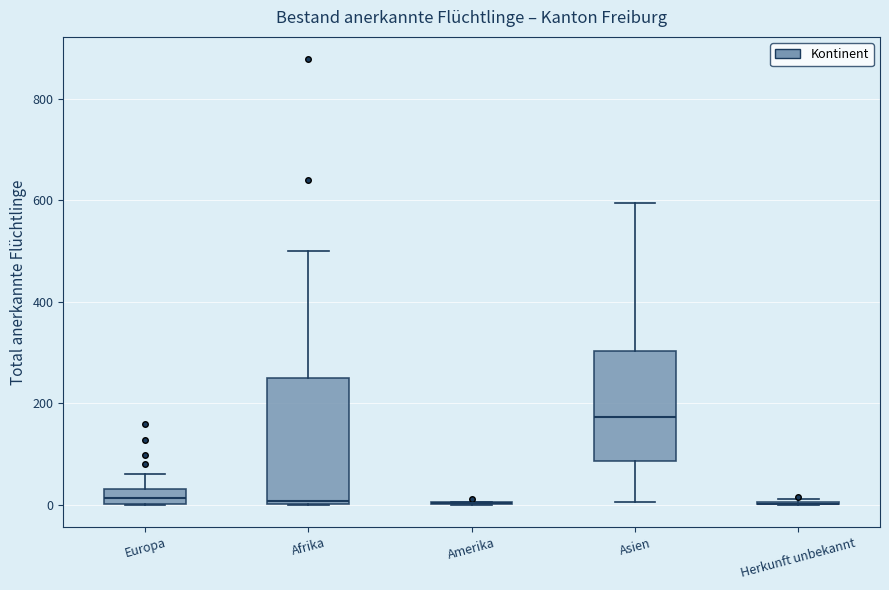

Which box is the tallest, from its lower edge to its upper edge?

Afrika